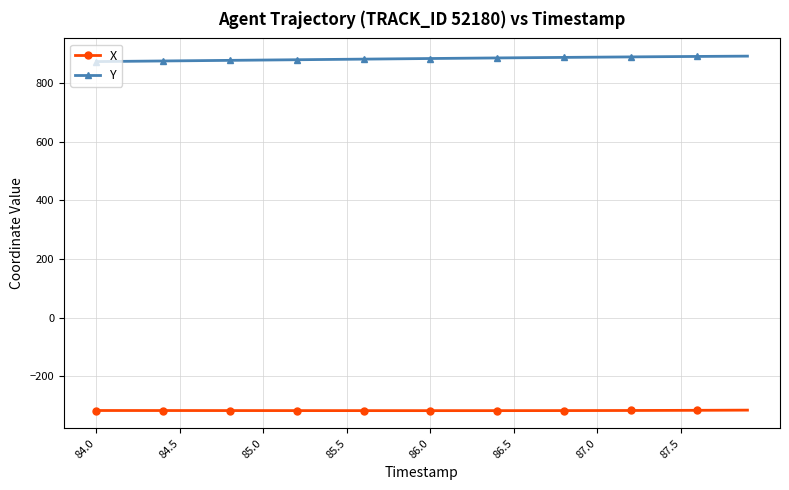

True or false: X and Y cross at least once.

False